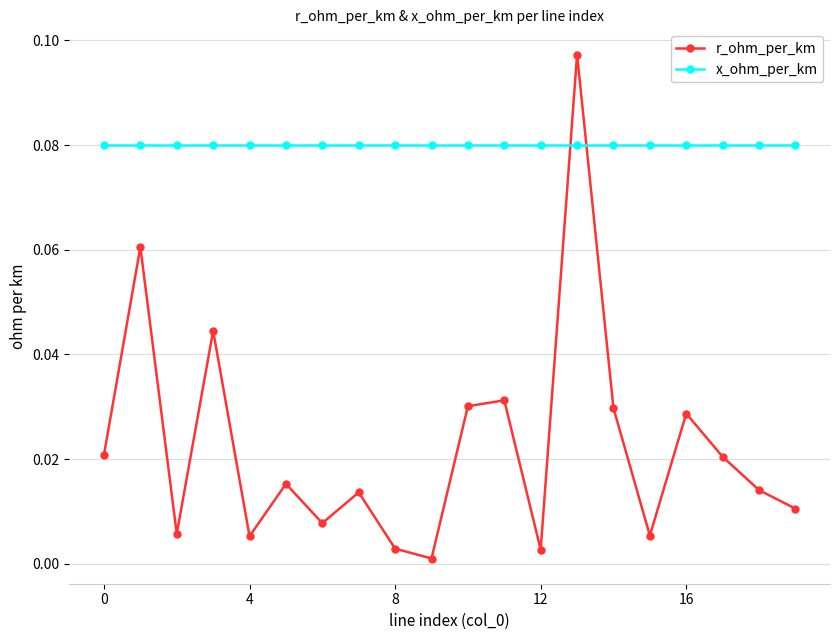

Is this an area chart (filled region under the line)?

No